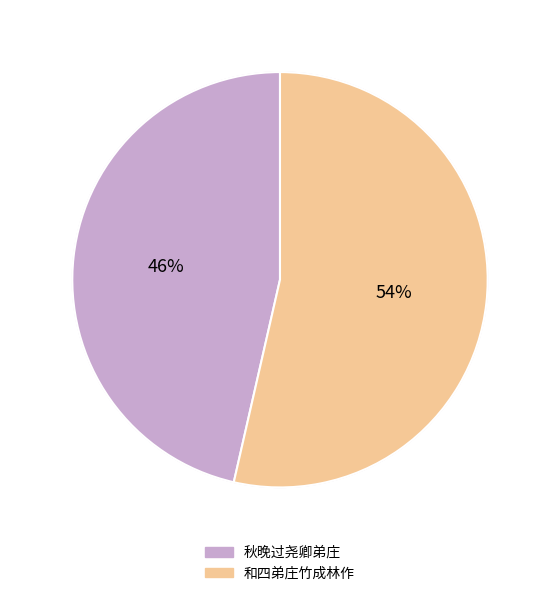

The 秋晚过尧卿弟庄 slice represents 46% of the pie. True or false?

True